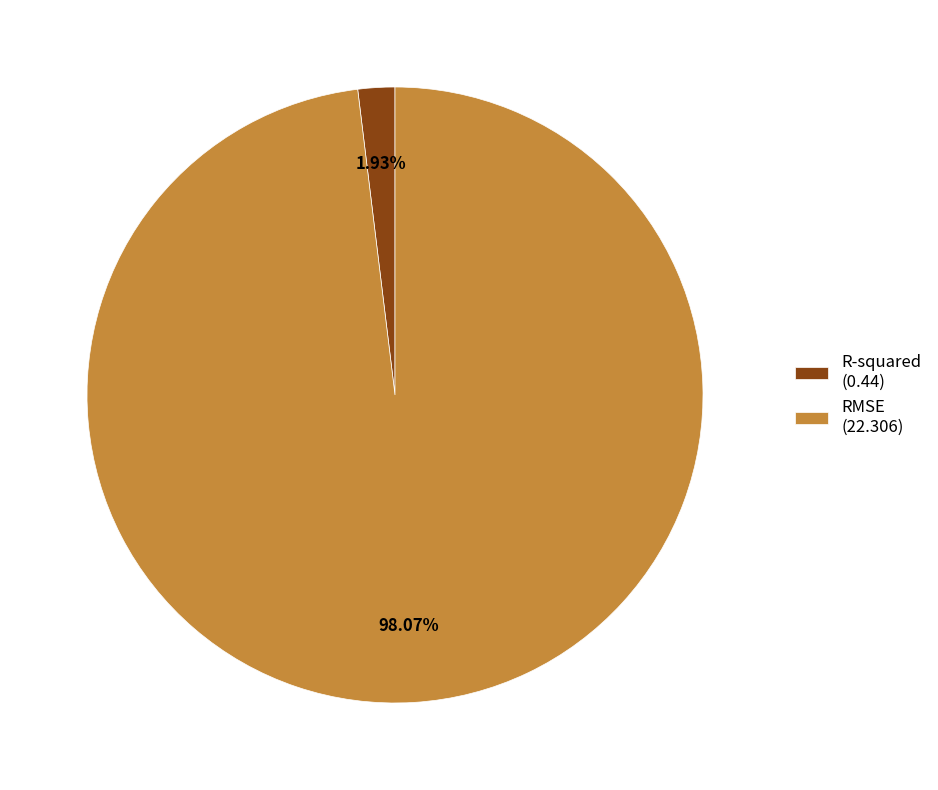

Combined, do R-squared (0.44) and RMSE (22.306) account for over 50%?

Yes